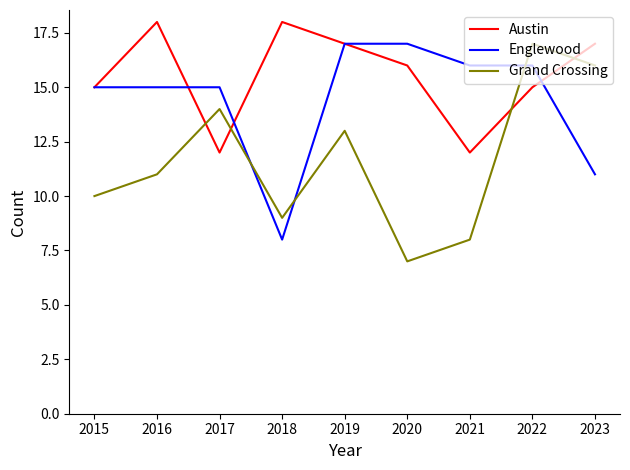

List the series in order of their overall mean, highest first.

Austin, Englewood, Grand Crossing